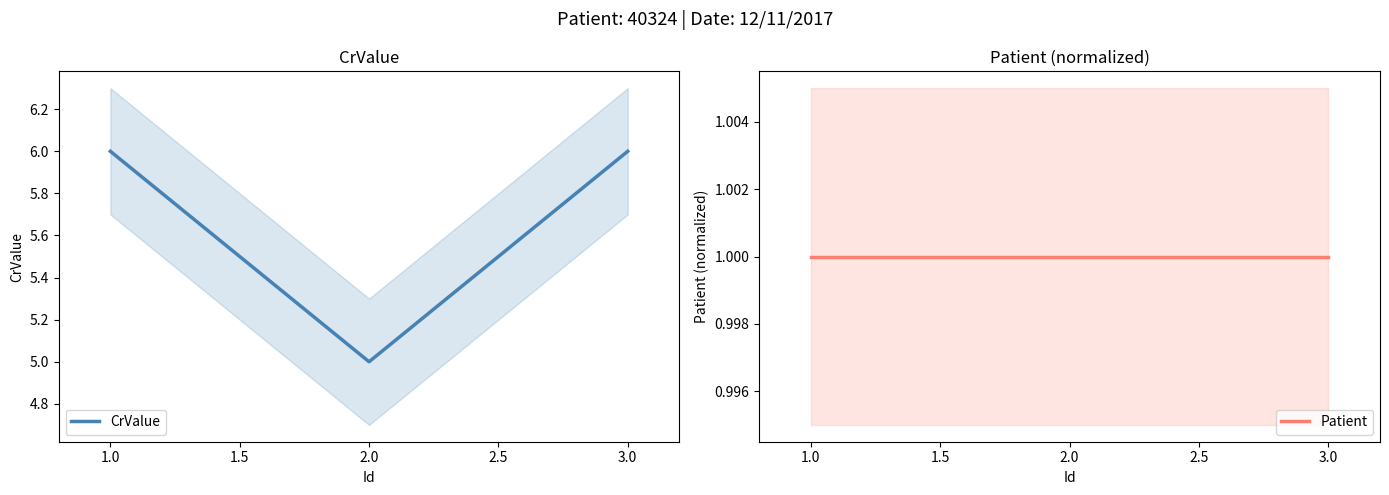

What is the sum of the CrValue values at 3.0 and 2.0?

11